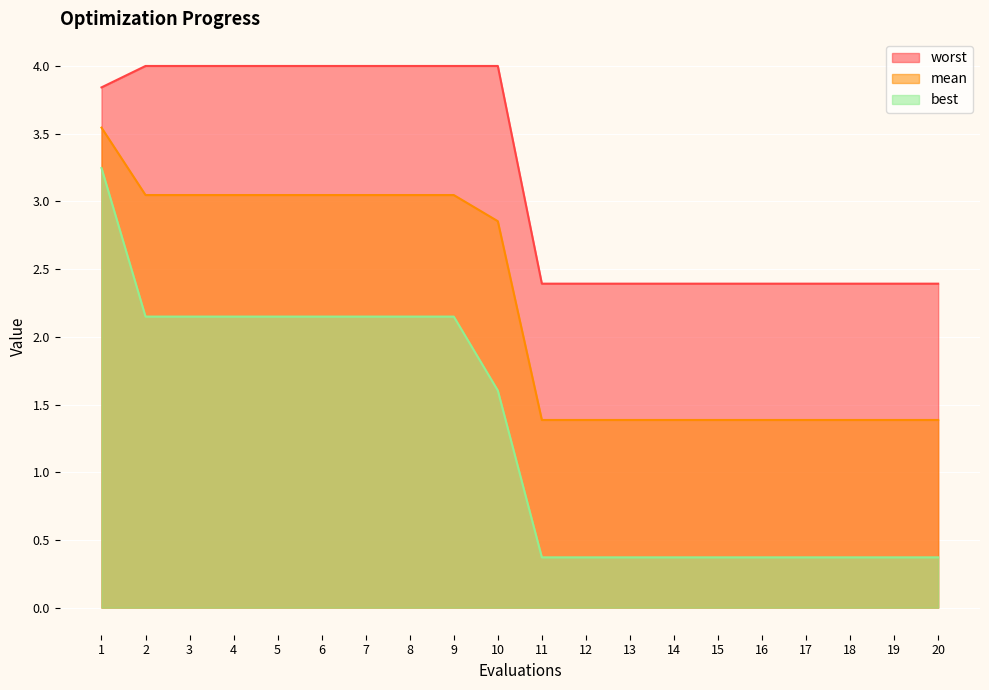

What are all the series names shown in the legend?

worst, mean, best